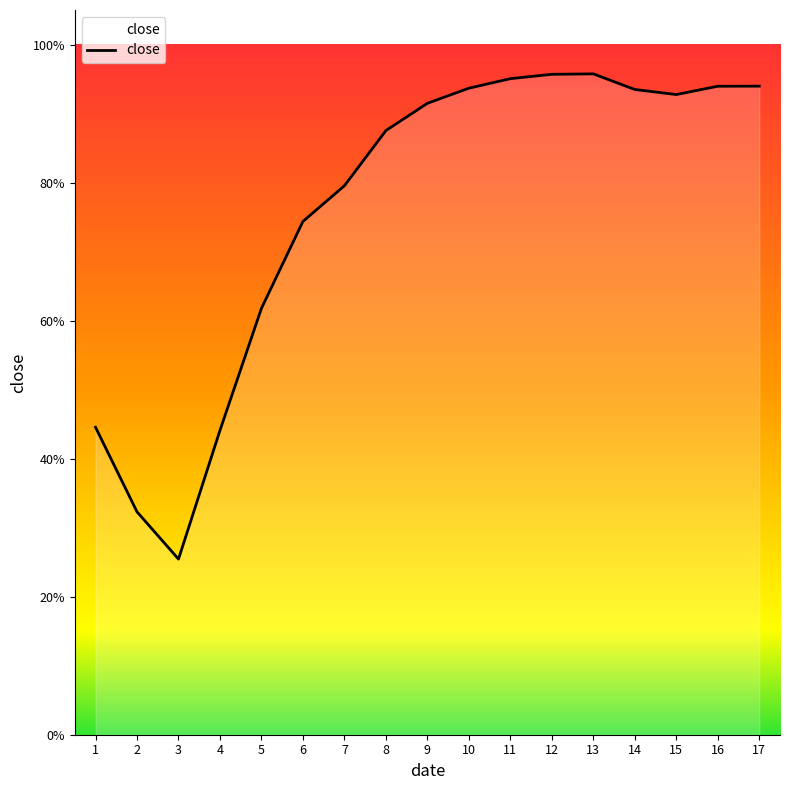

Reading left to right, extract all data points from this chart.

1=0.4	2=0.3	3=0.3	4=0.4	5=0.6	6=0.7	7=0.8	8=0.9	9=0.9	10=0.9	11=1.0	12=1.0	13=1.0	14=0.9	15=0.9	16=0.9	17=0.9